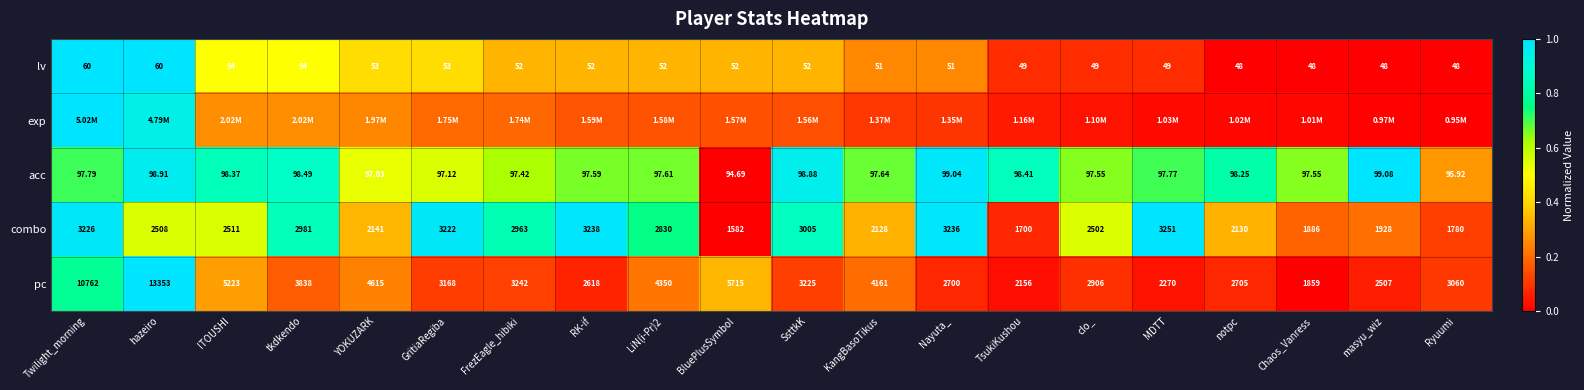

Is the value of combo at clo_ greater than the value of acc at LiN(i-Pr)2?

Yes